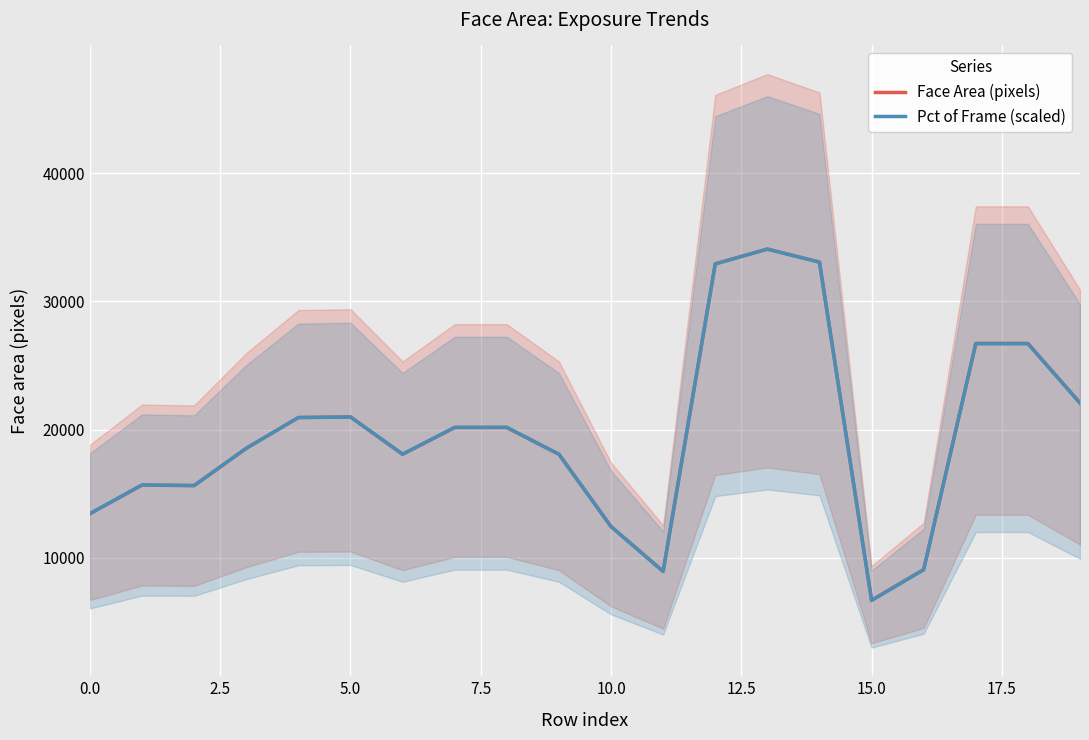

What value does the Face Area (pixels) series have at 16?

9096.7